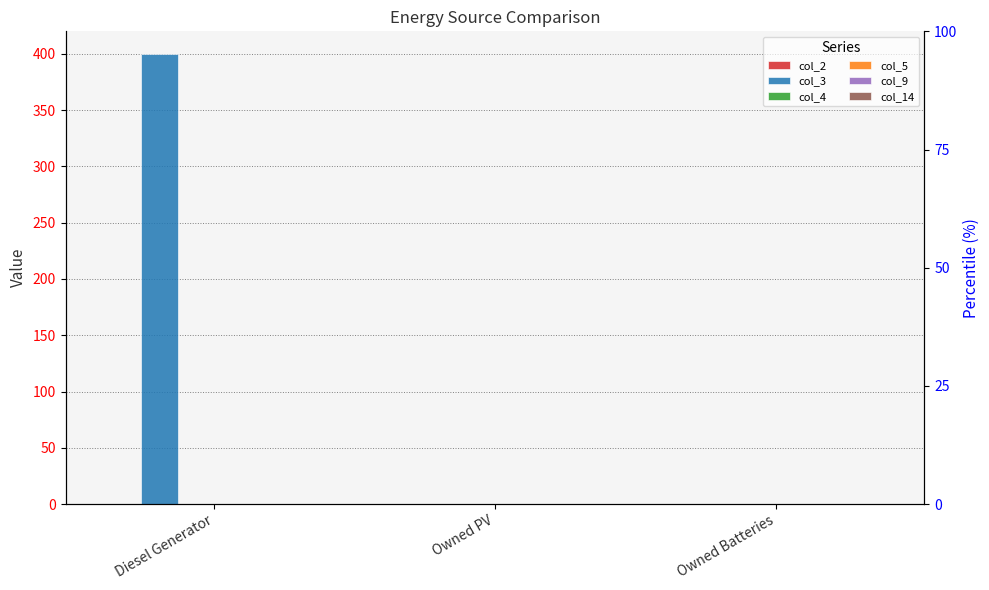

Rank the categories by col_9 value from highest to lowest.

Diesel Generator, Owned PV, Owned Batteries